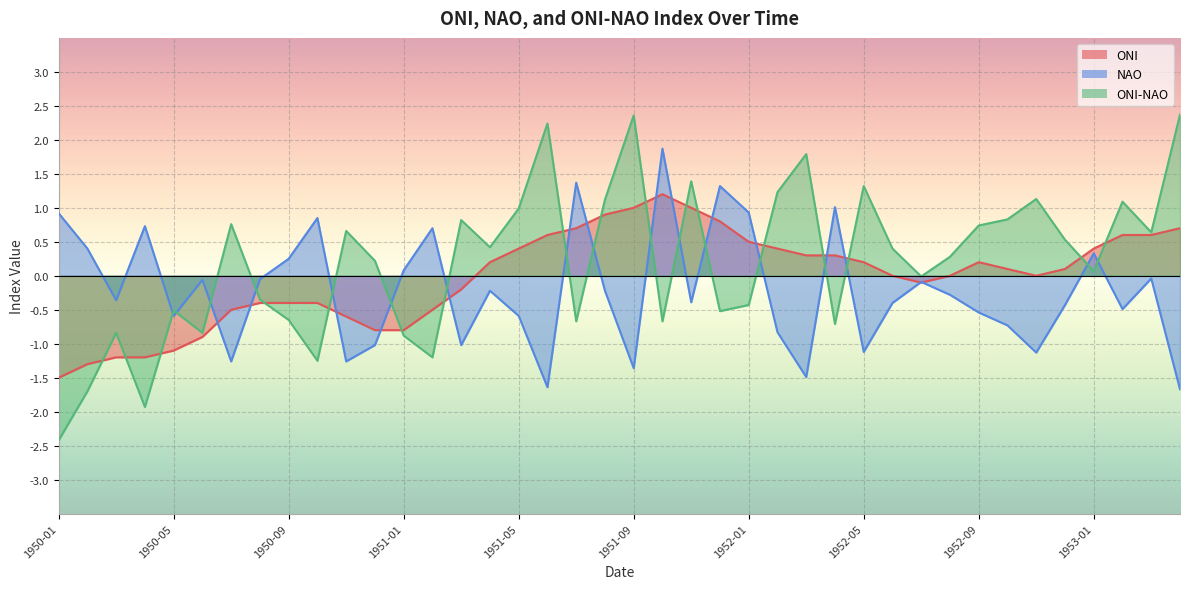

Reading left to right, transcribe all the data shown in this chart.

ONI: 1950-01=-1.5	1950-02=-1.3	1950-03=-1.2	1950-04=-1.2	1950-05=-1.1	1950-06=-0.9	1950-07=-0.5	1950-08=-0.4	1950-09=-0.4	1950-10=-0.4	1950-11=-0.6	1950-12=-0.8	1951-01=-0.8	1951-02=-0.5	1951-03=-0.2	1951-04=0.2	1951-05=0.4	1951-06=0.6	1951-07=0.7	1951-08=0.9	1951-09=1.0	1951-10=1.2	1951-11=1.0	1951-12=0.8	1952-01=0.5	1952-02=0.4	1952-03=0.3	1952-04=0.3	1952-05=0.2	1952-06=0.0	1952-07=-0.1	1952-08=0.0	1952-09=0.2	1952-10=0.1	1952-11=0.0	1952-12=0.1	1953-01=0.4	1953-02=0.6	1953-03=0.6	1953-04=0.7
NAO: 1950-01=0.9	1950-02=0.4	1950-03=-0.4	1950-04=0.7	1950-05=-0.6	1950-06=-0.1	1950-07=-1.3	1950-08=-0.1	1950-09=0.2	1950-10=0.8	1950-11=-1.3	1950-12=-1.0	1951-01=0.1	1951-02=0.7	1951-03=-1.0	1951-04=-0.2	1951-05=-0.6	1951-06=-1.6	1951-07=1.4	1951-08=-0.2	1951-09=-1.4	1951-10=1.9	1951-11=-0.4	1951-12=1.3	1952-01=0.9	1952-02=-0.8	1952-03=-1.5	1952-04=1.0	1952-05=-1.1	1952-06=-0.4	1952-07=-0.1	1952-08=-0.3	1952-09=-0.5	1952-10=-0.7	1952-11=-1.1	1952-12=-0.4	1953-01=0.3	1953-02=-0.5	1953-03=-0.0	1953-04=-1.7
ONI-NAO: 1950-01=-2.4	1950-02=-1.7	1950-03=-0.8	1950-04=-1.9	1950-05=-0.5	1950-06=-0.8	1950-07=0.8	1950-08=-0.3	1950-09=-0.7	1950-10=-1.2	1950-11=0.7	1950-12=0.2	1951-01=-0.9	1951-02=-1.2	1951-03=0.8	1951-04=0.4	1951-05=1.0	1951-06=2.2	1951-07=-0.7	1951-08=1.1	1951-09=2.4	1951-10=-0.7	1951-11=1.4	1951-12=-0.5	1952-01=-0.4	1952-02=1.2	1952-03=1.8	1952-04=-0.7	1952-05=1.3	1952-06=0.4	1952-07=-0.0	1952-08=0.3	1952-09=0.7	1952-10=0.8	1952-11=1.1	1952-12=0.5	1953-01=0.1	1953-02=1.1	1953-03=0.6	1953-04=2.4